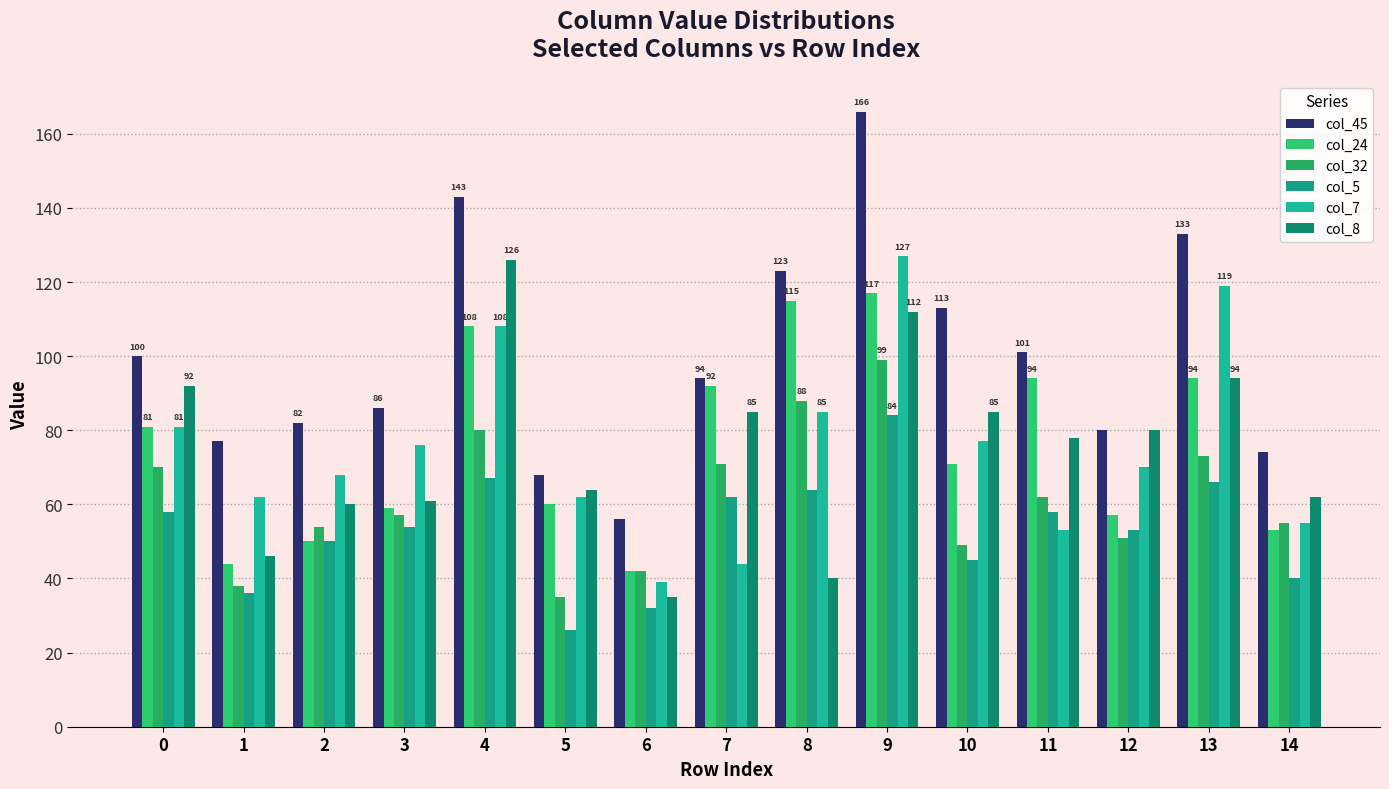

What value does the col_32 series have at 14?

55